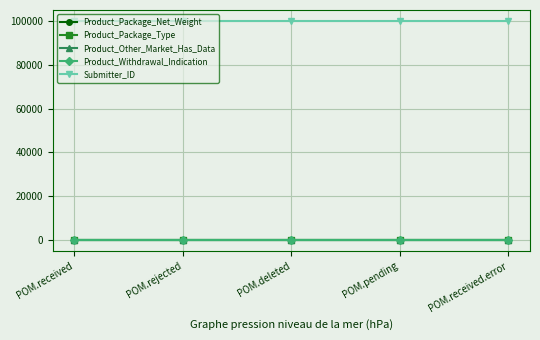

Reading left to right, transcribe all the data shown in this chart.

Product_Package_Net_Weight: POM.received=6.1	POM.rejected=6.1	POM.deleted=6.1	POM.pending=6.1	POM.received.error=6.1
Product_Package_Type: POM.received=14.0	POM.rejected=14.0	POM.deleted=14.0	POM.pending=14.0	POM.received.error=14.0
Product_Other_Market_Has_Data: POM.received=0.0	POM.rejected=0.0	POM.deleted=0.0	POM.pending=0.0	POM.received.error=0.0
Product_Withdrawal_Indication: POM.received=0.0	POM.rejected=0.0	POM.deleted=0.0	POM.pending=0.0	POM.received.error=0.0
Submitter_ID: POM.received=99962.0	POM.rejected=99962.0	POM.deleted=99962.0	POM.pending=99962.0	POM.received.error=99962.0